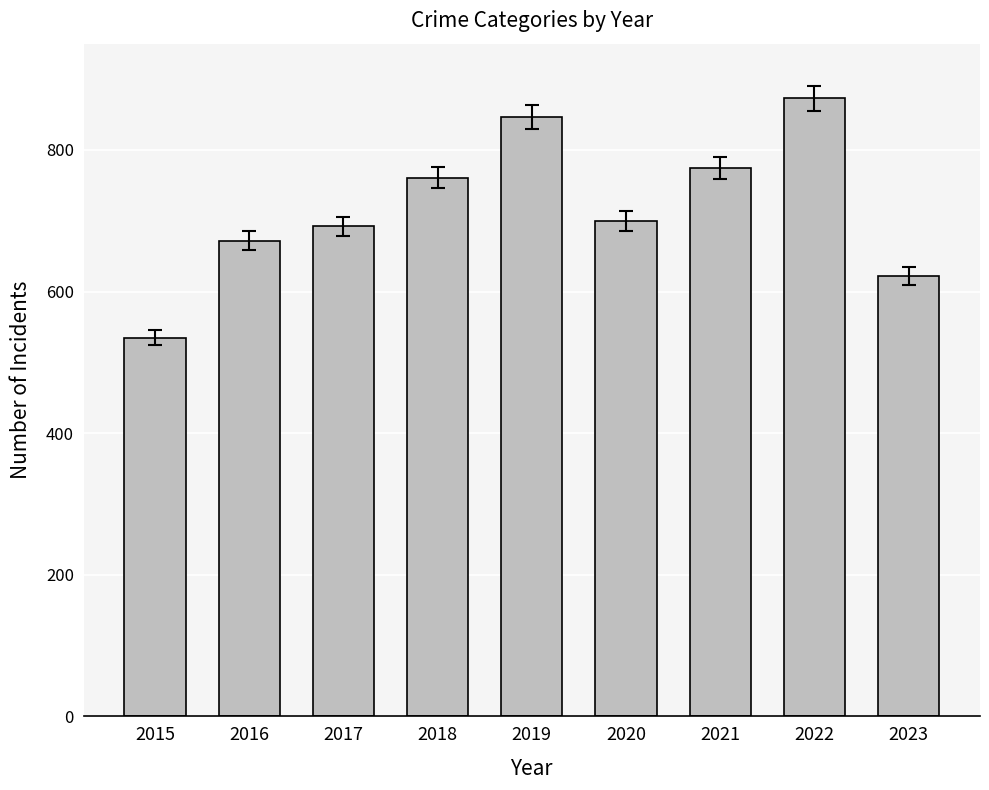

List the labels in order of value, smallest first.

2015, 2023, 2016, 2017, 2020, 2018, 2021, 2019, 2022